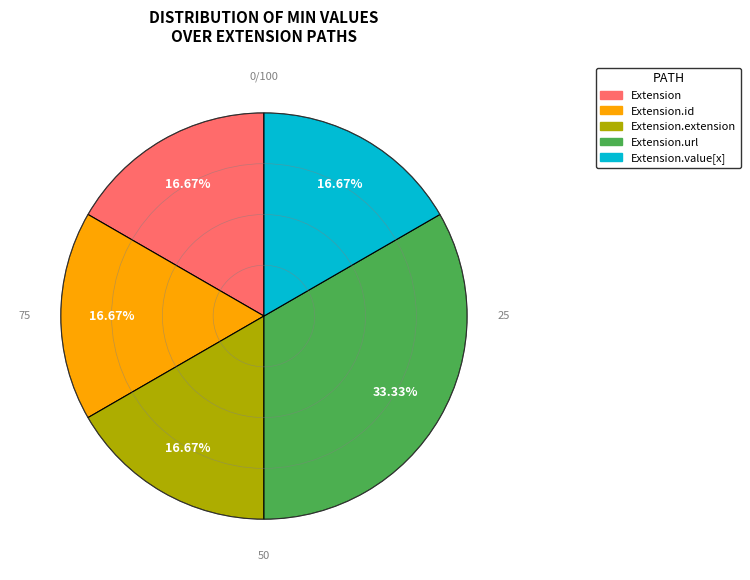

Is there any slice that represents more than half of the pie?

No